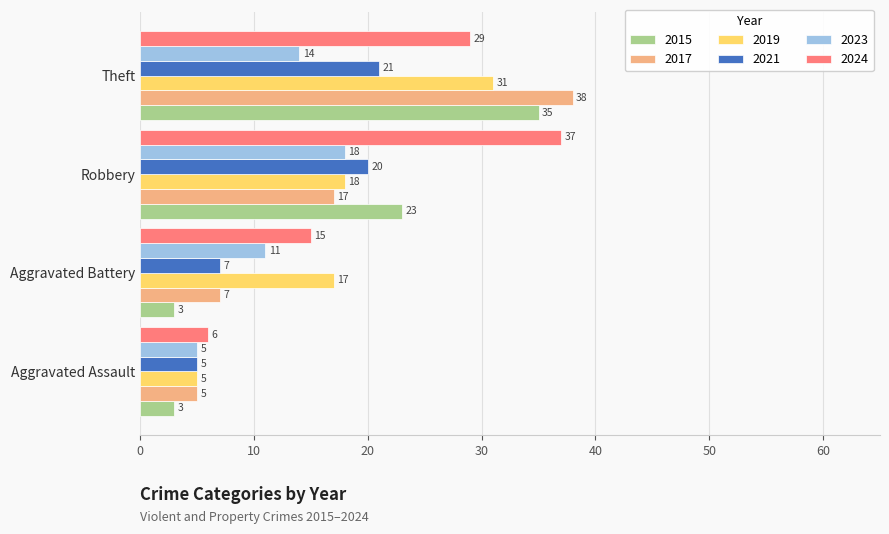

At which category is the sum across all series the highest?

Theft